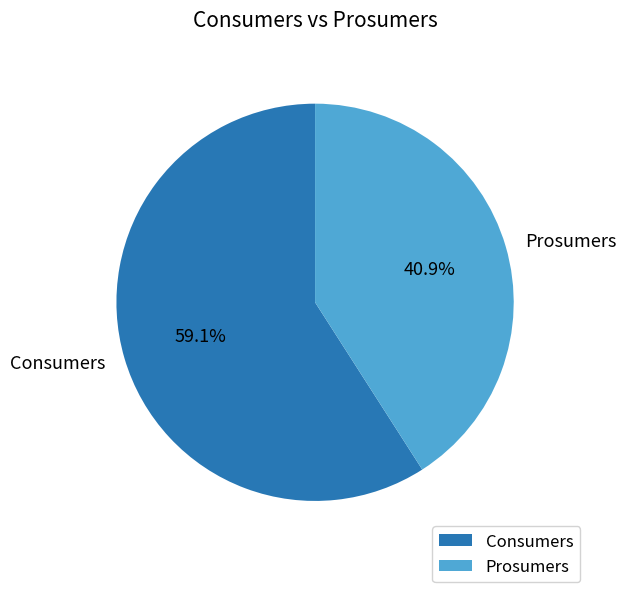

How many slices are in this pie chart?

2